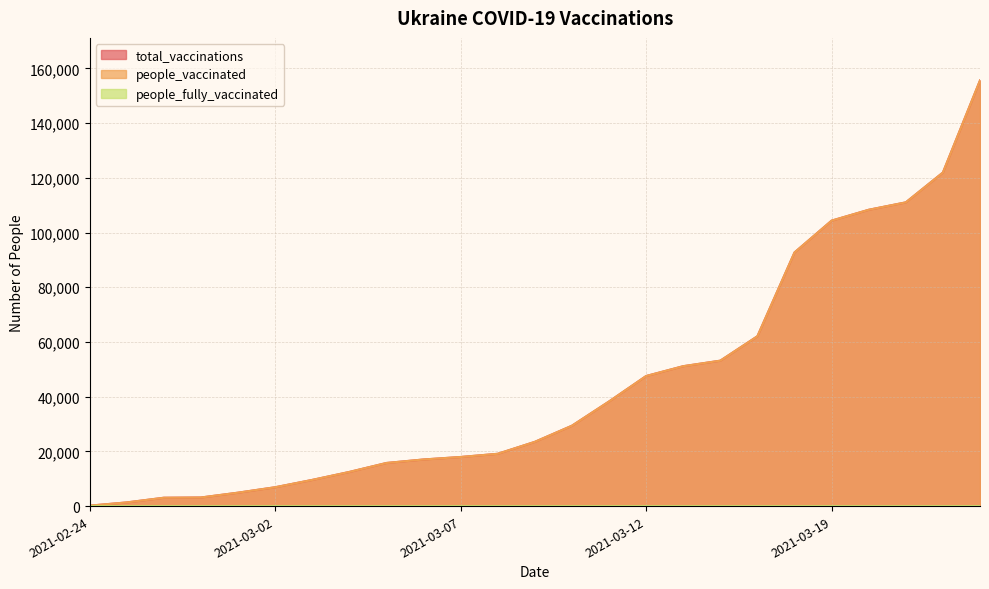

What is the difference between the maximum and second lowest values in the people_fully_vaccinated series?

1